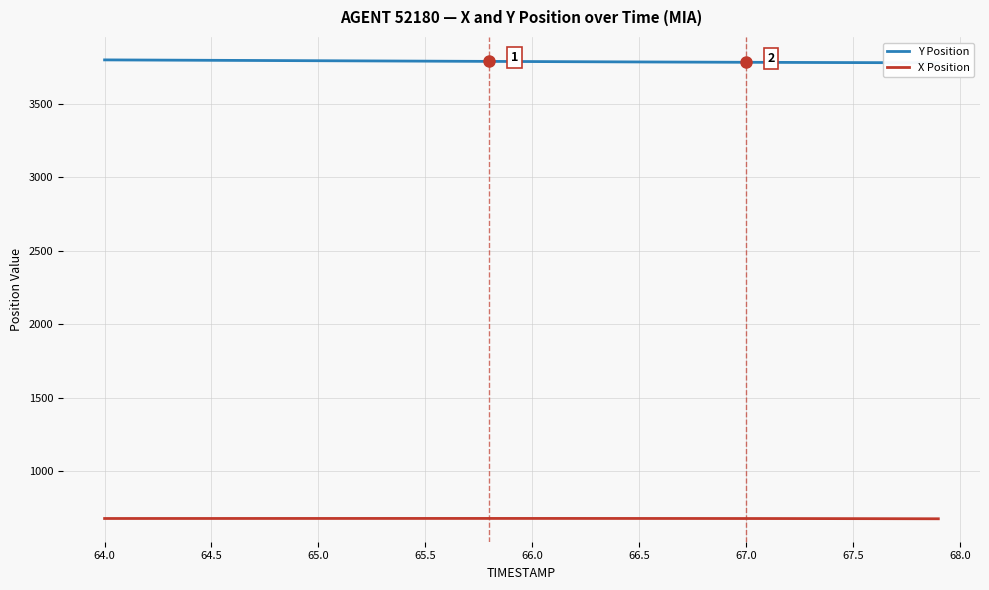

What is the difference between the second highest and minimum values in the Y Position series?

19.1